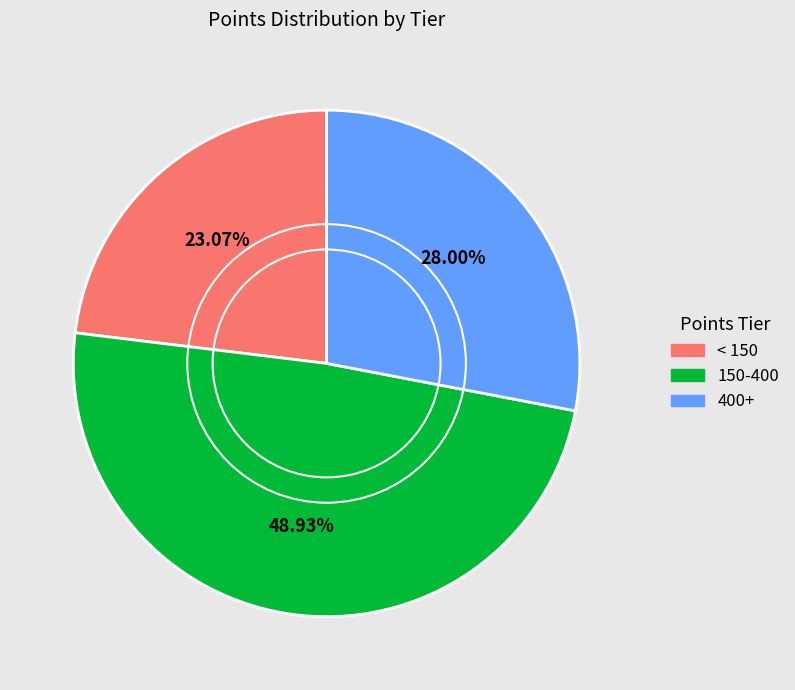

Is there a majority slice in this chart?

No